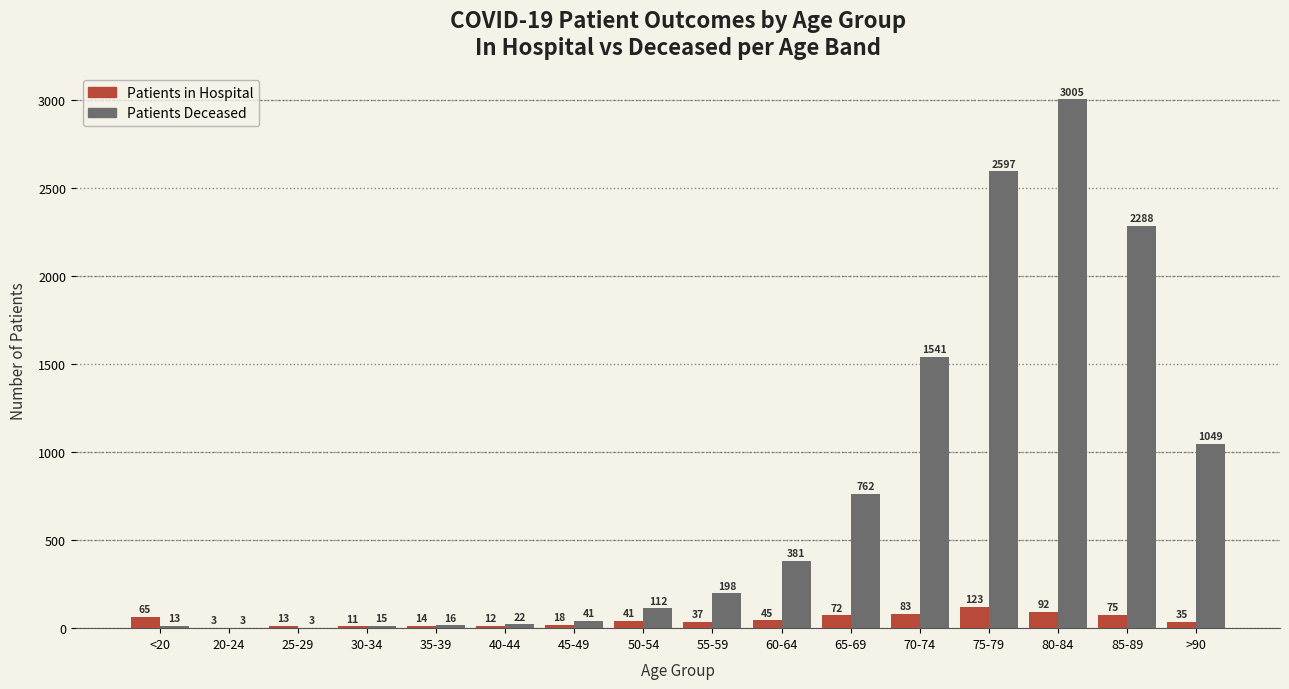

At which category is the sum across all series the highest?

80-84